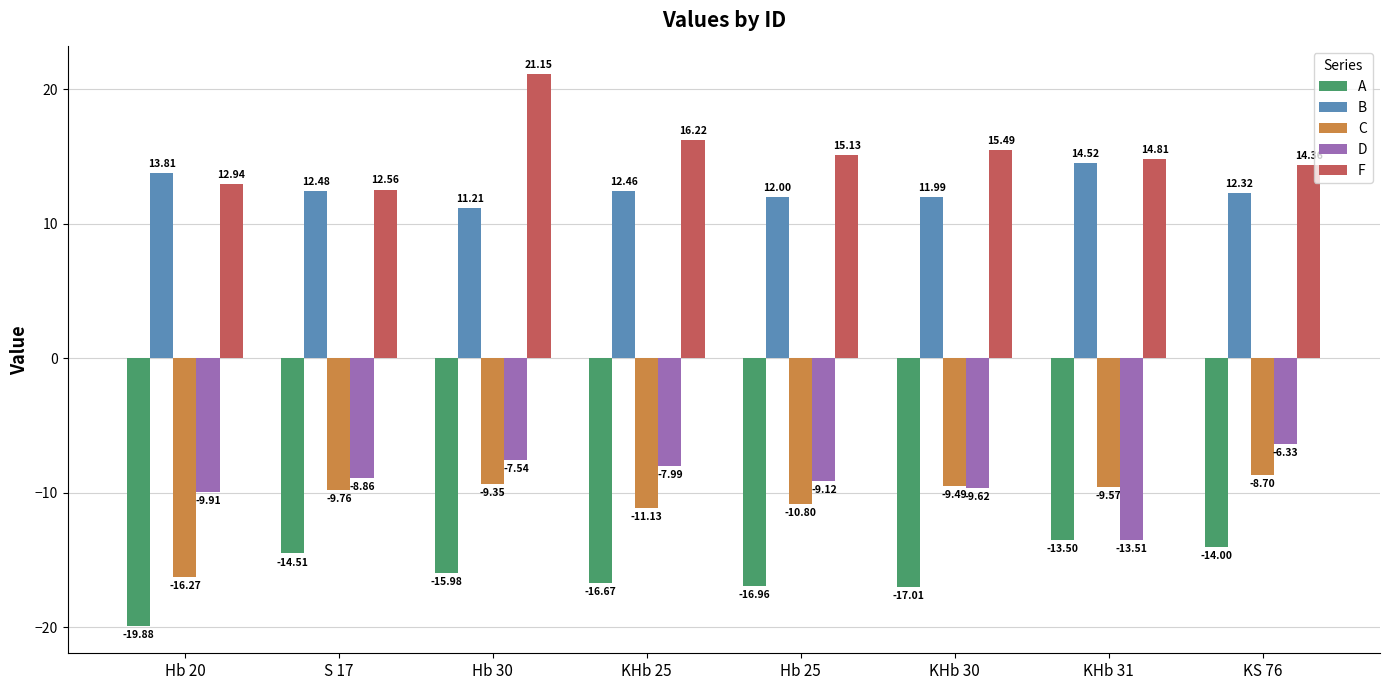

How many data points in D are above -8?

3